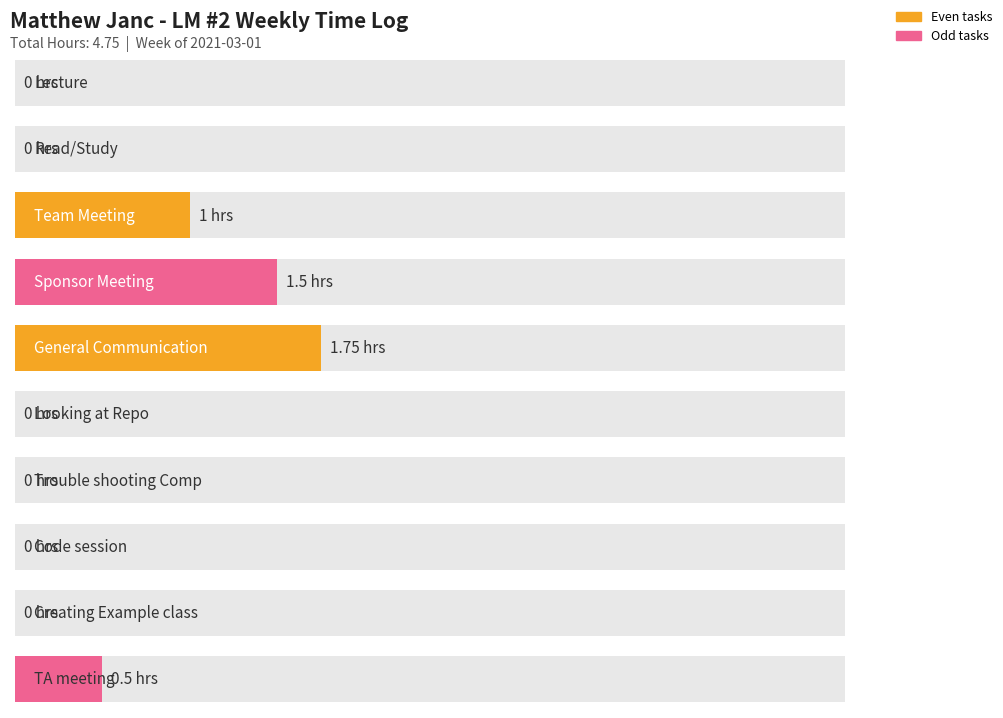

True or false: the data shows 0.0 at Lecture.

True